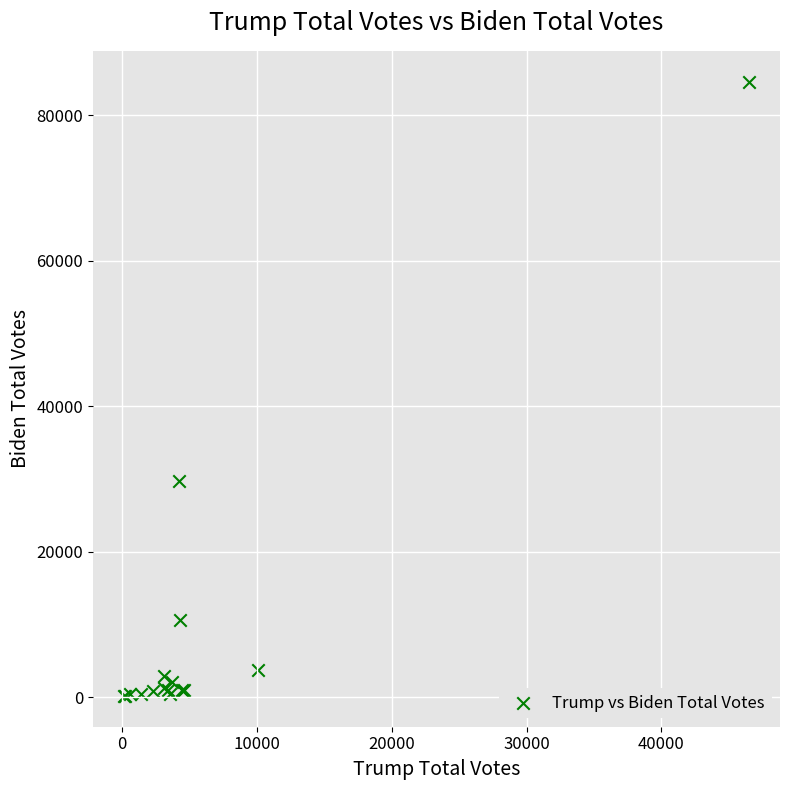

What Y value in the scatter plot is closest to 42397?

29730